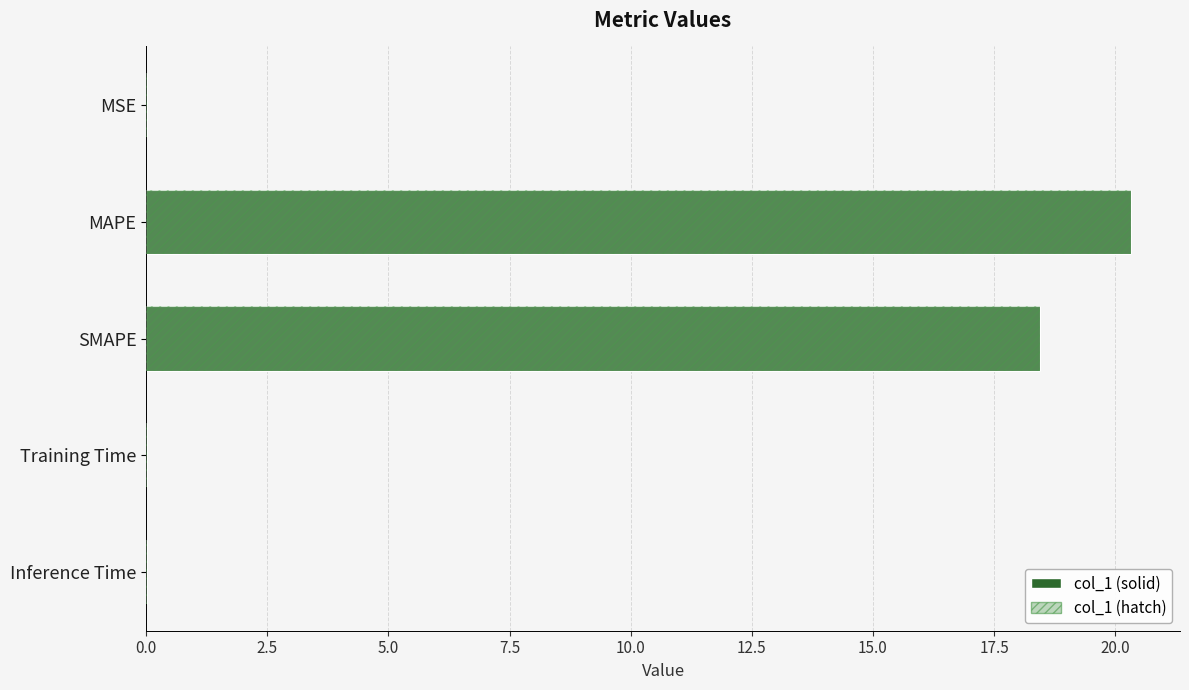

What is the maximum value shown in the chart?

20.3